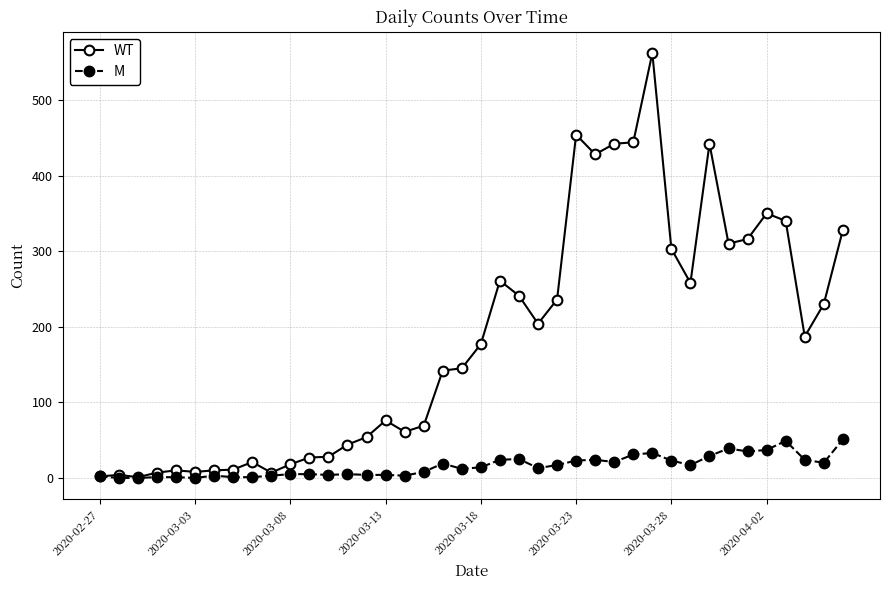

What is the greatest value displayed?

562